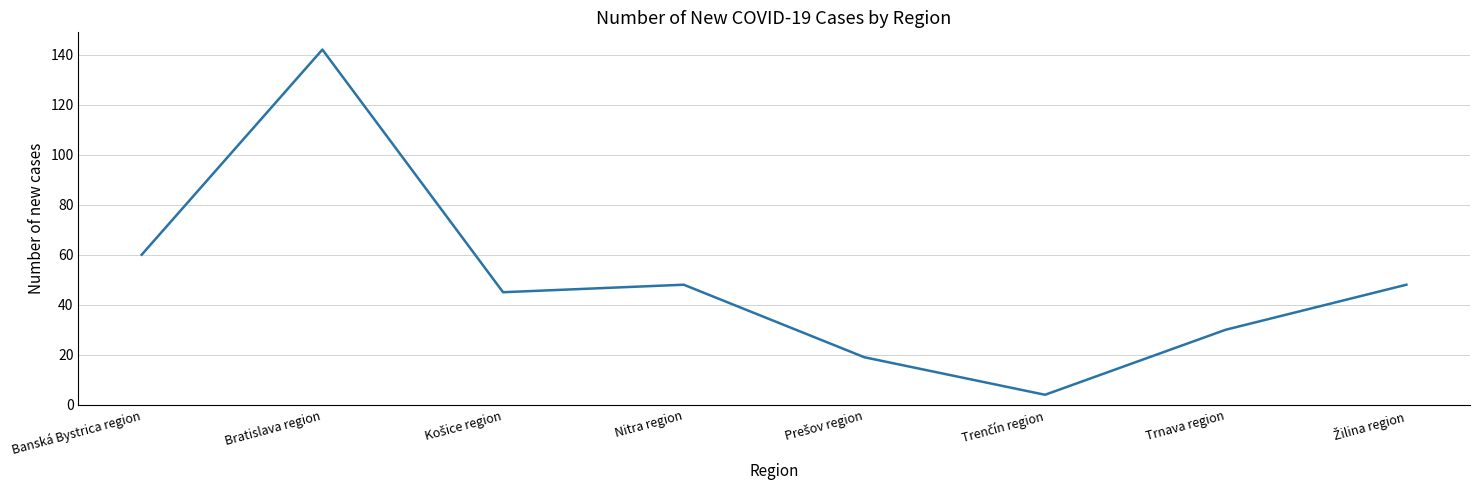

True or false: the data shows 48 at Nitra region.

True